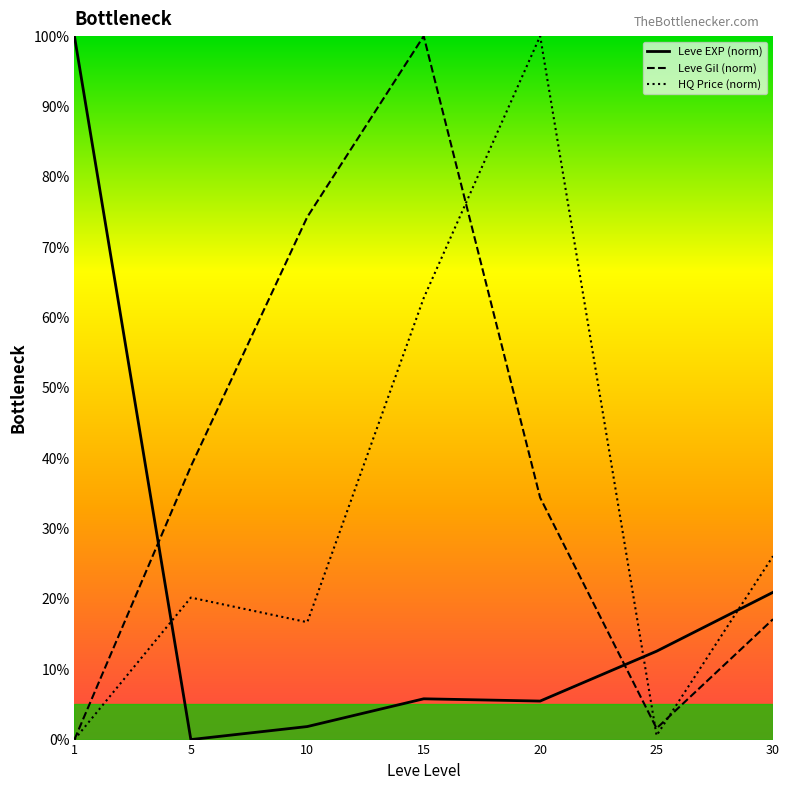

In HQ Price (norm), how many points are lower than both neighbors (excluding endpoints)?

2